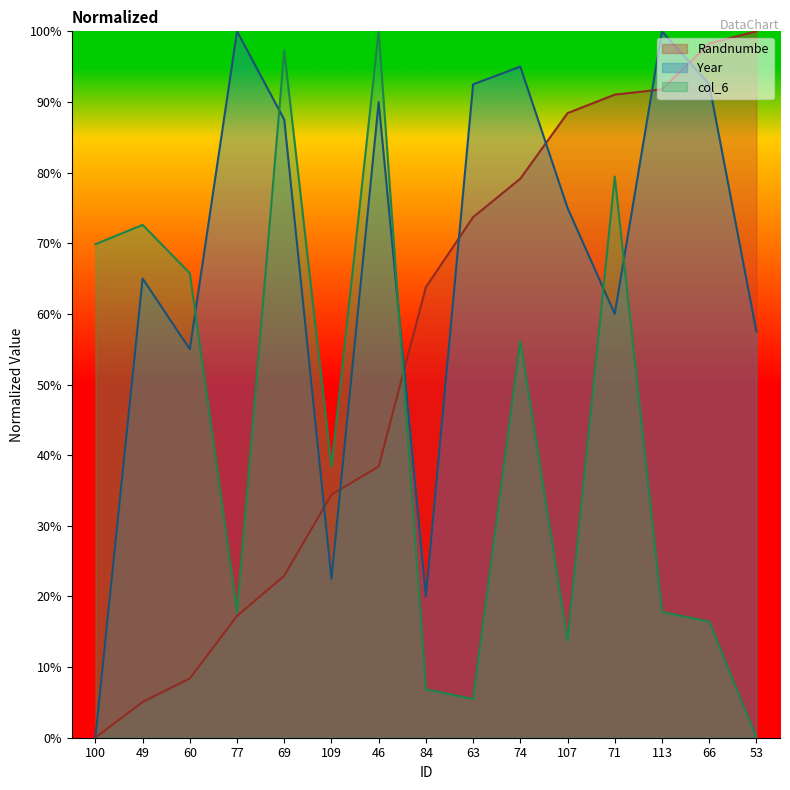

How many distinct data groups are displayed?

3